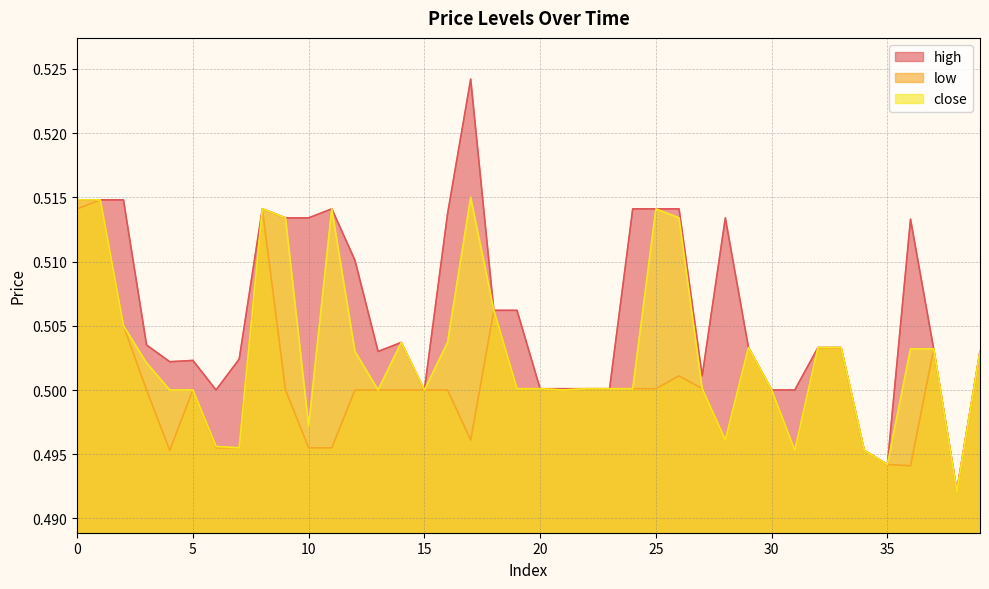

Is it true that low equals 0.5 at 21?

True